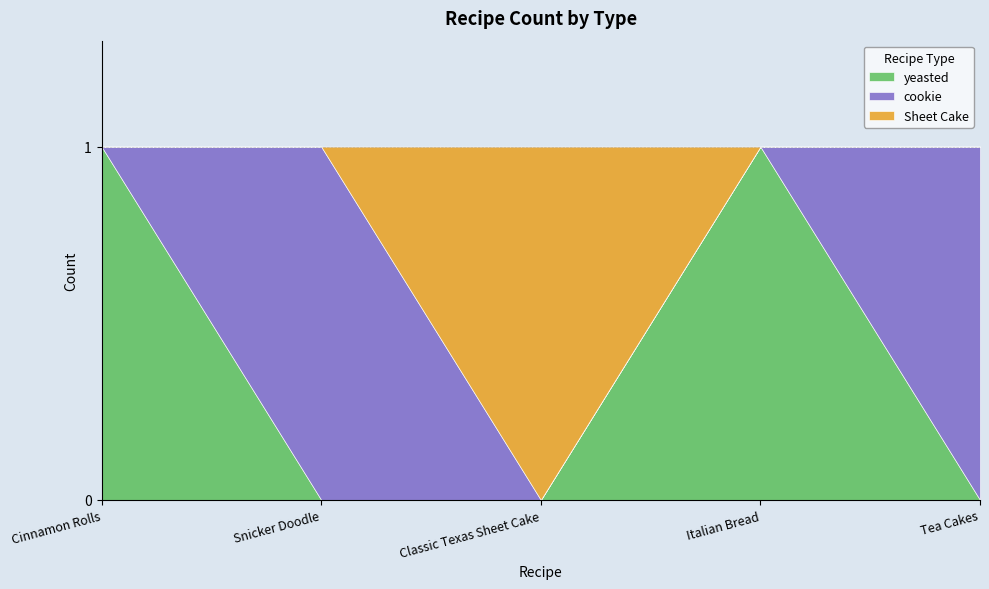

How many lines are shown in the chart?

3